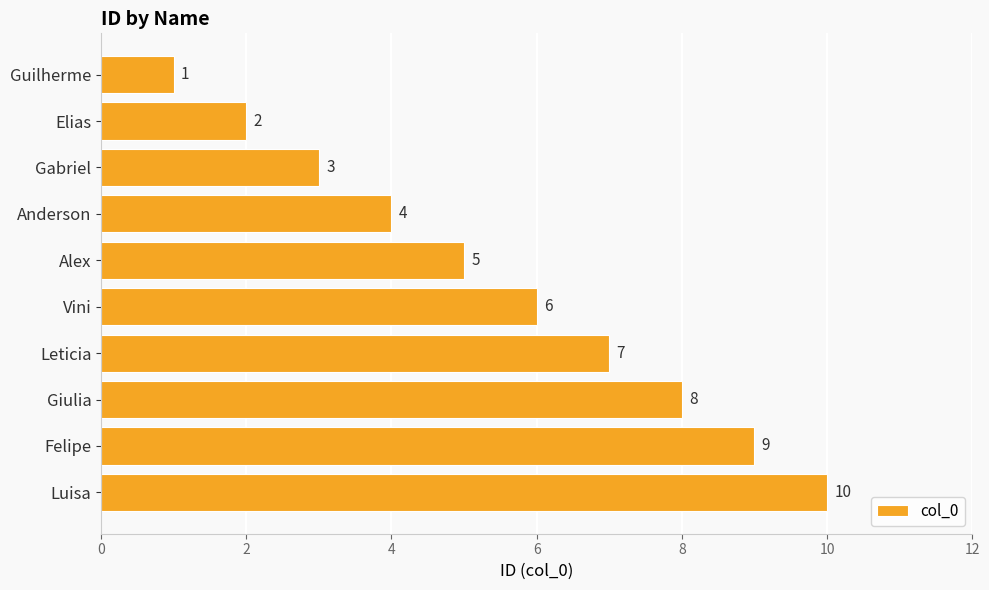

Read the value at Leticia.

7